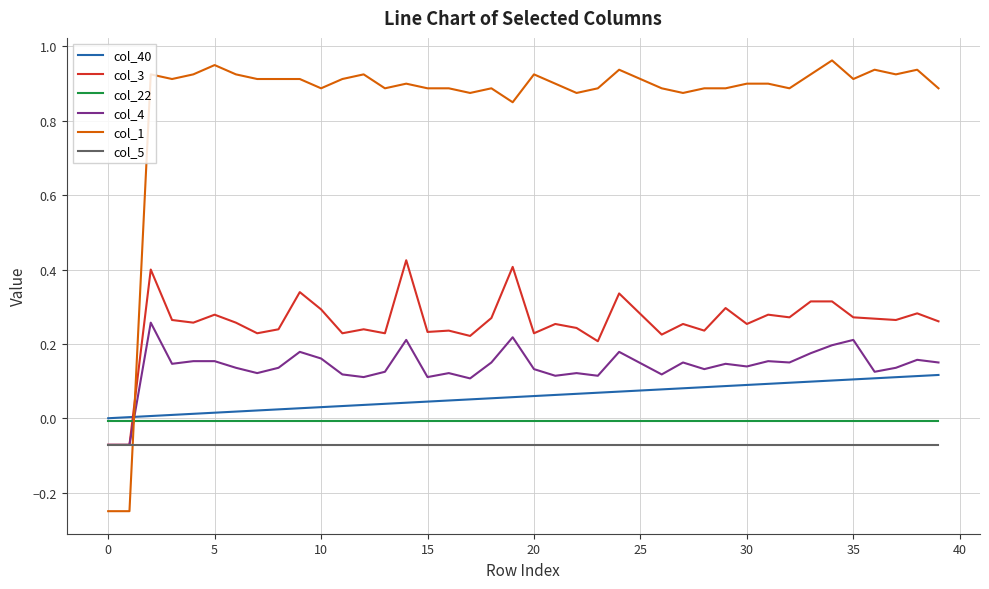

Which series has the widest spread of values?

col_1